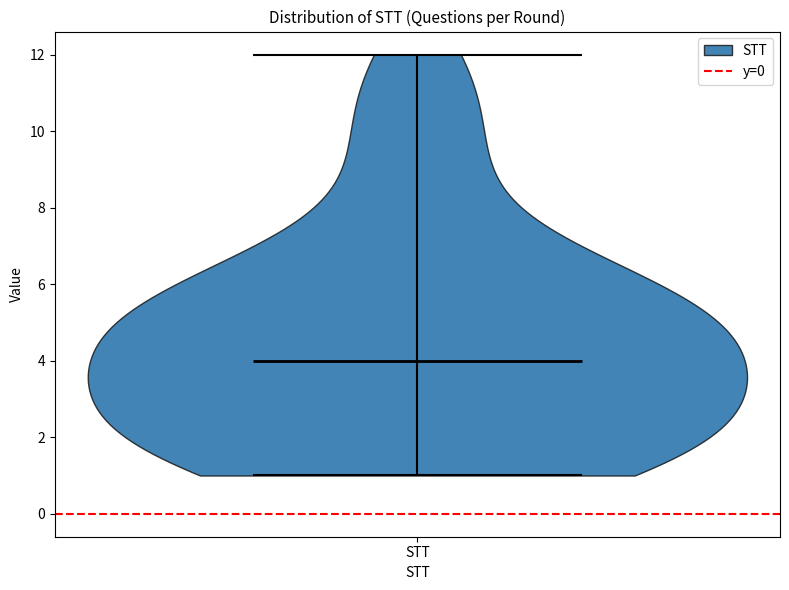

Read this violin plot against the y-axis: where its median line is, and the lowest and highest points the violin reaches. The values are not printed on the chart, so give them approximately, as read against the axis.

median line 4, lowest point 1, highest point 12